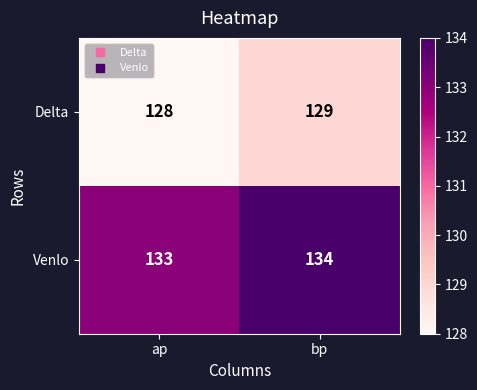

What is the total value across all series at bp?

263